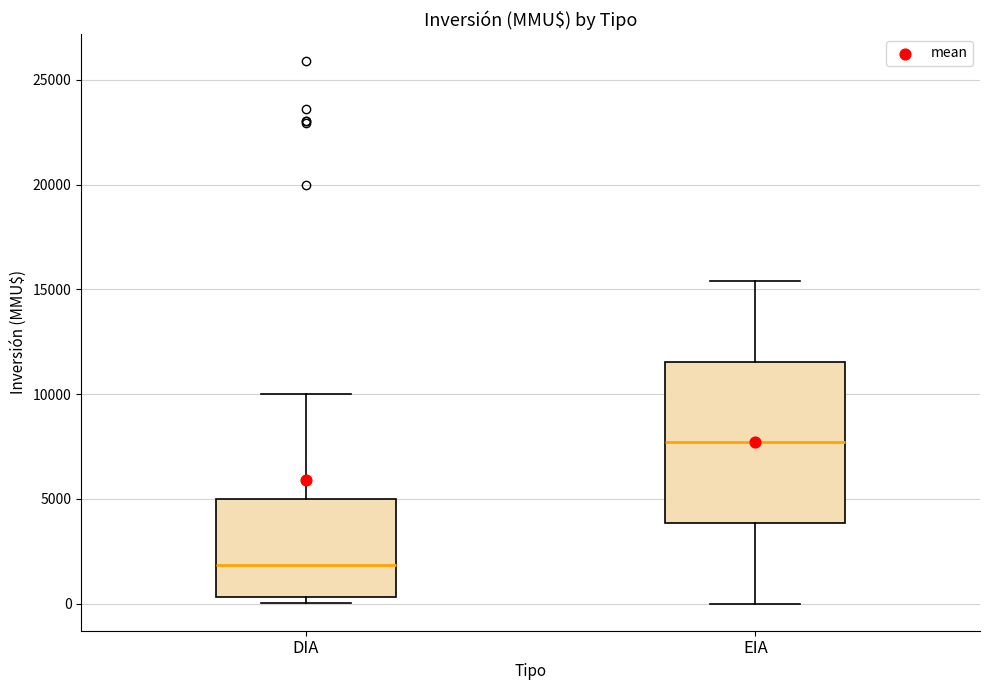

Comparing the boxes themselves (not the whiskers), which one is the tallest?

EIA